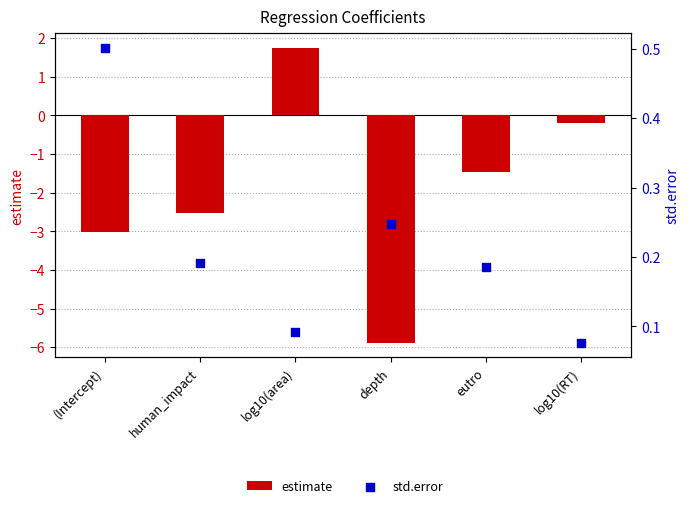

At how many categories does at least one series exceed -3?

6